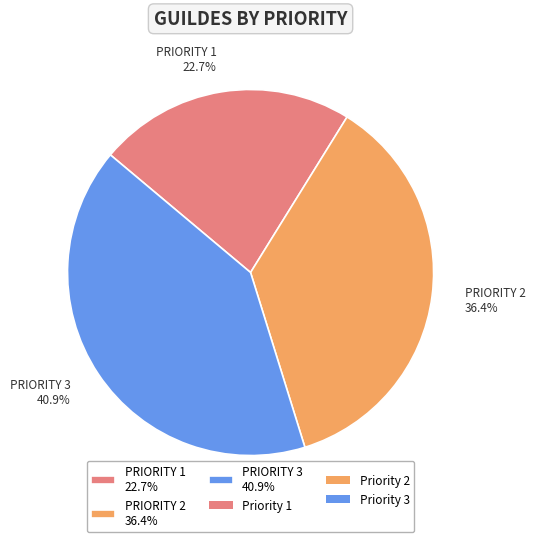

Does any single category account for the majority?

No